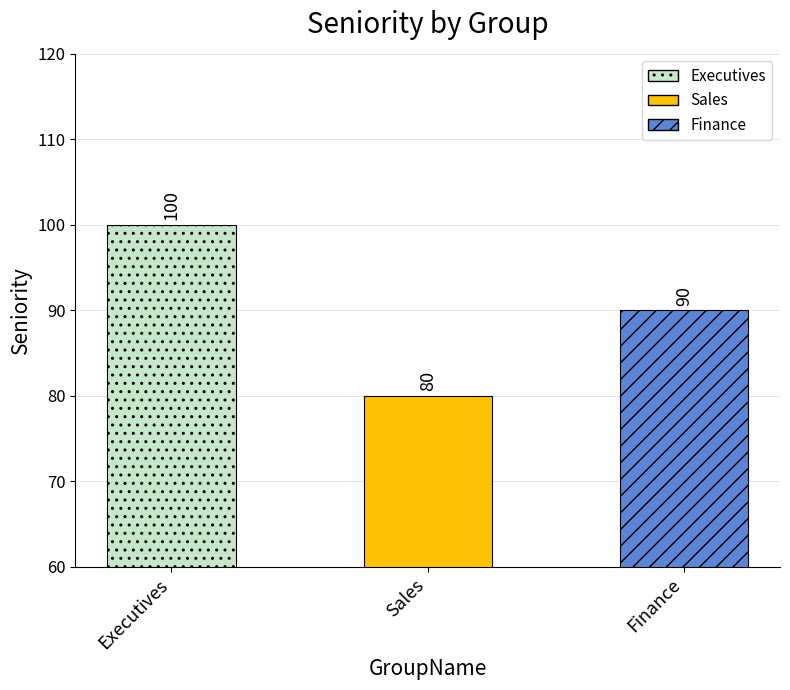

What is the average value?

90